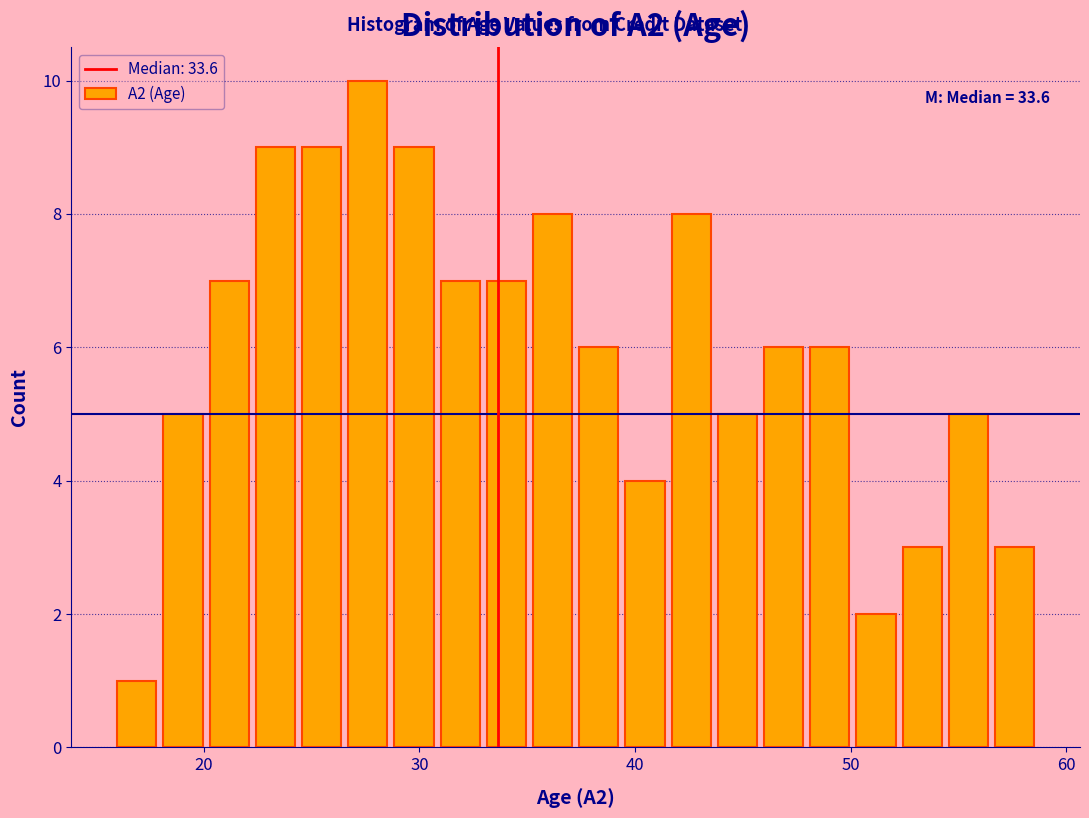

Read against the x-axis, roughly where is the centre of the tallest bar?

28